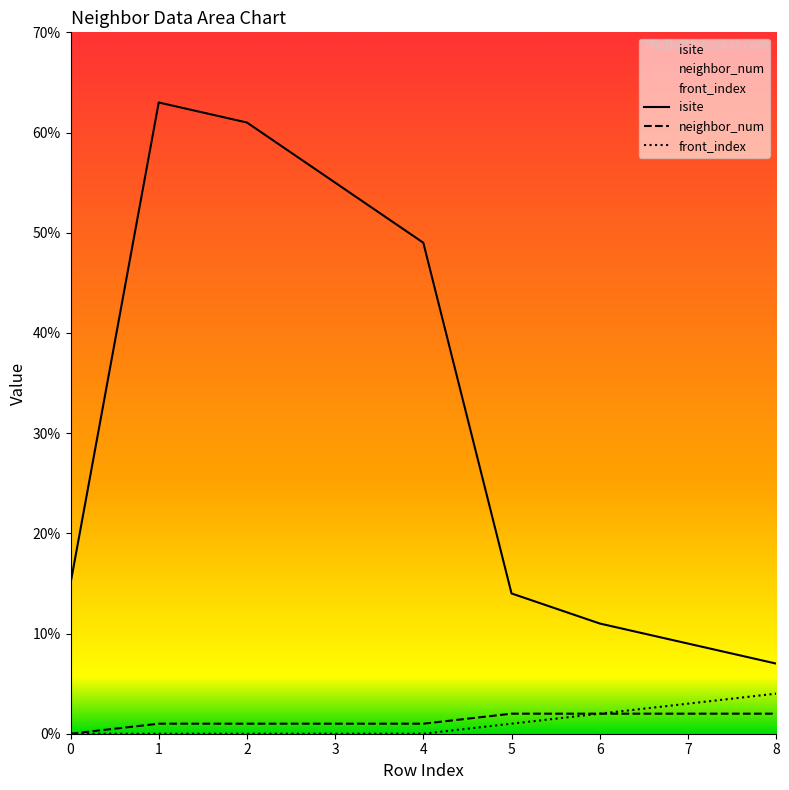

True or false: front_index has more than 1 interior local peaks.

False